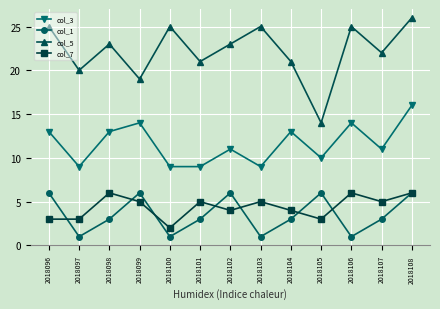

Count the col_7 values in the range 3 to 5.

9